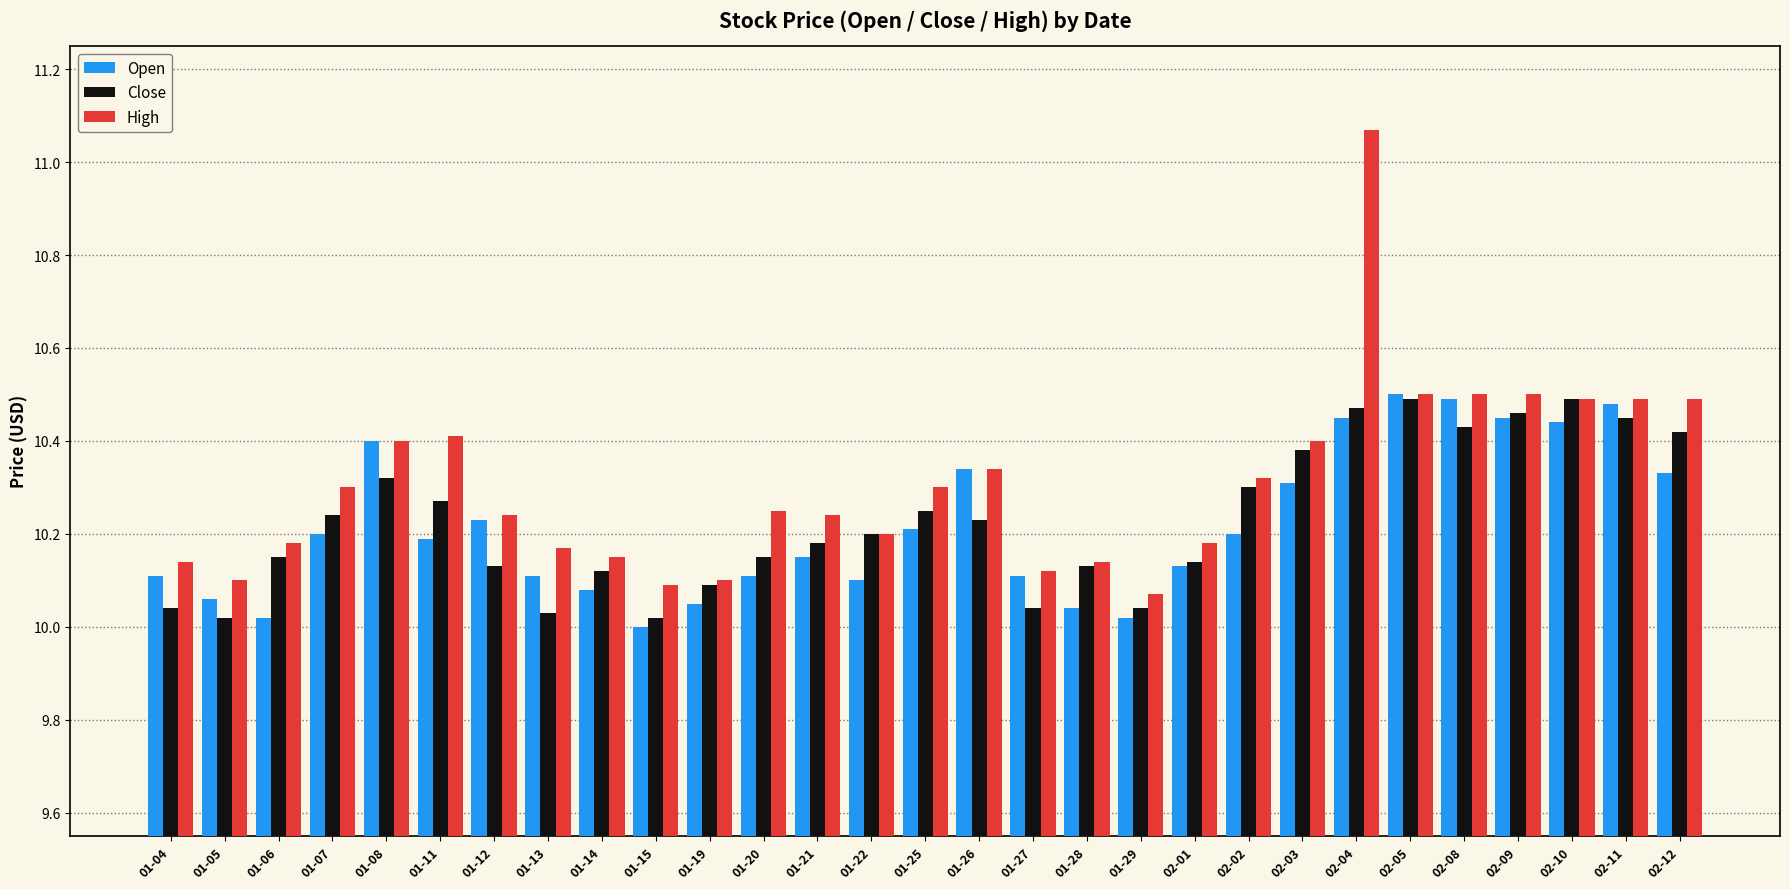

Between 01-06 and 01-22, which series saw the biggest shift?

Open